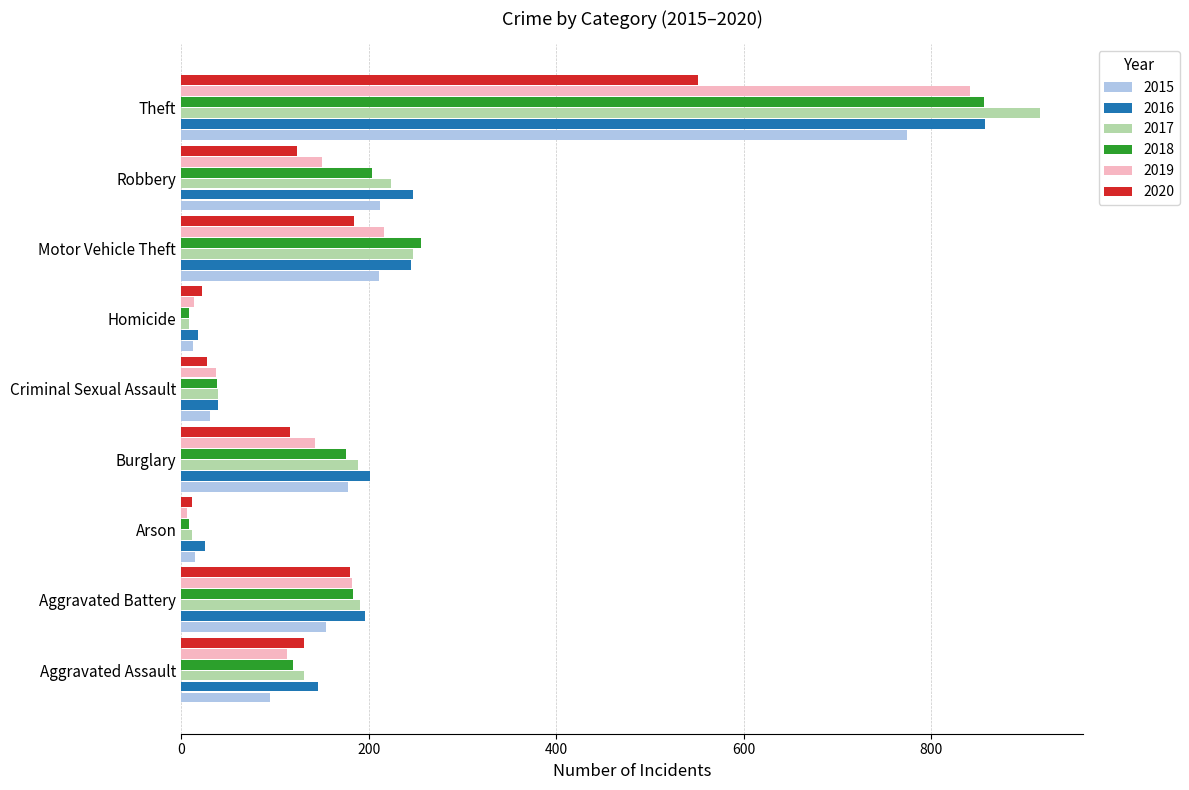

What is the total value across all series at Motor Vehicle Theft?

1359